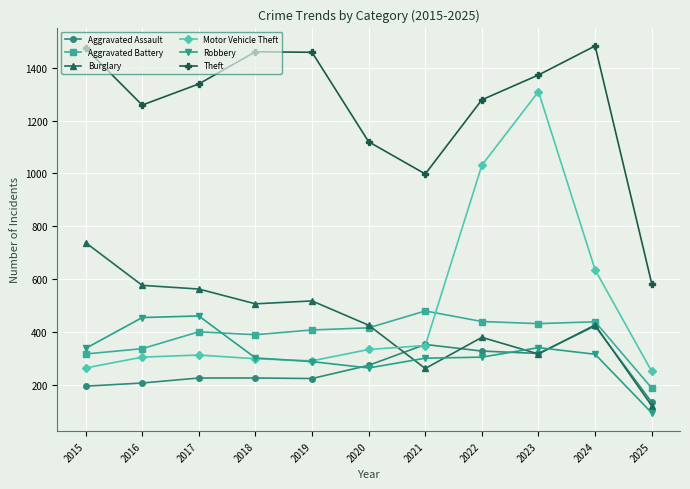

What is the average value of the Aggravated Assault series?

263